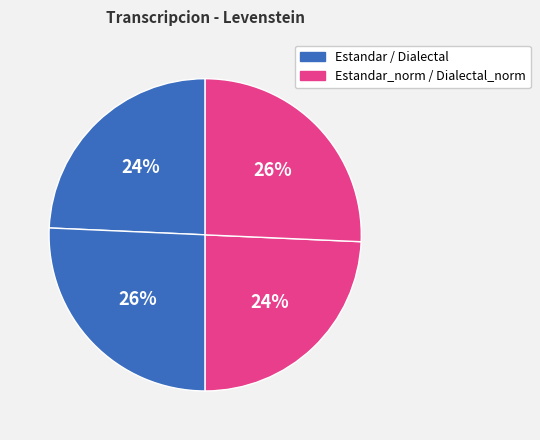

Count the number of slices in the pie.

4